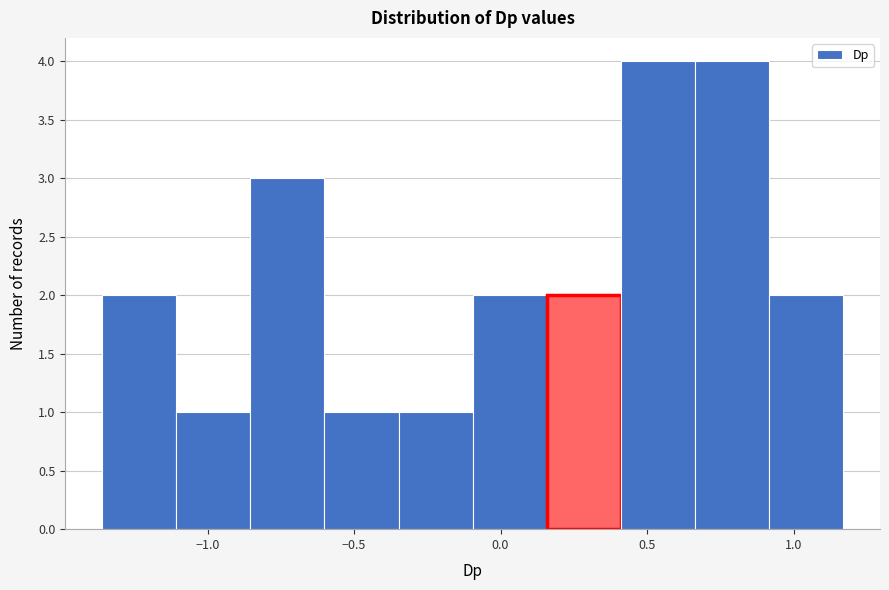

How tall is the bar that spans -0.35 to -0.10 on the x-axis? Neither the bar edges nor the heights are printed on the chart, so give them approximately, as read against the axes.

1